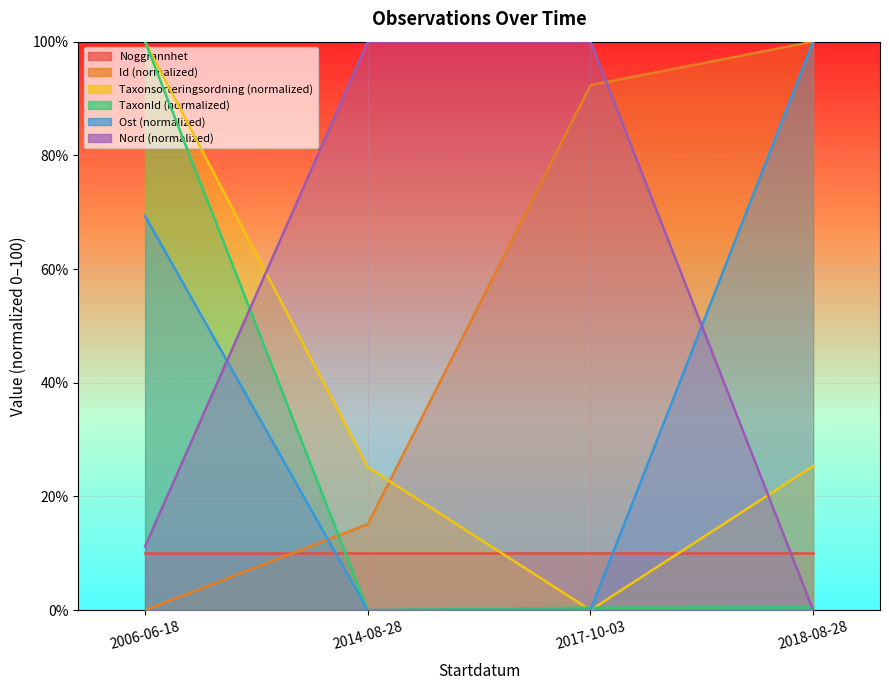

Is it true that Taxonsorteringsordning equals 37.2 at 2006-06-18?

False